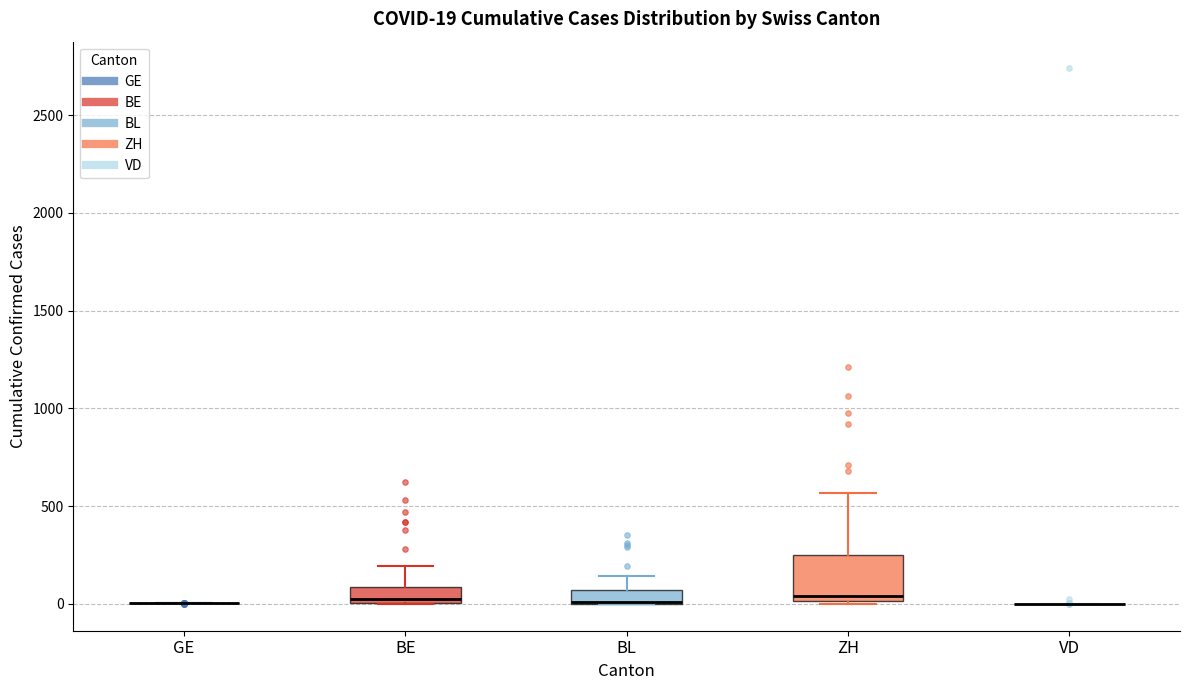

Comparing the boxes themselves (not the whiskers), which one is the tallest?

ZH